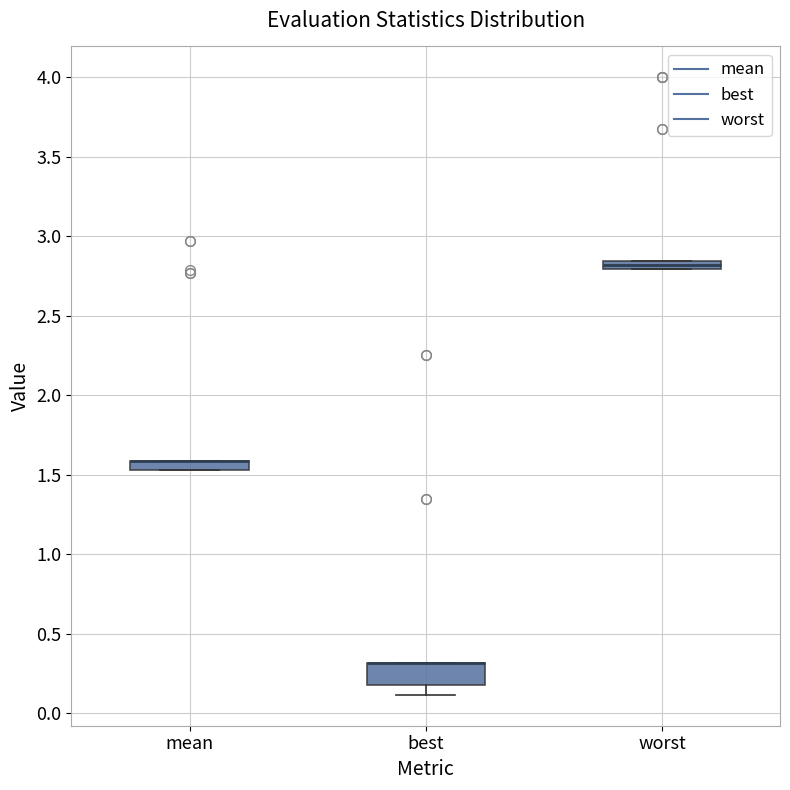

Which box is the tallest, from its lower edge to its upper edge?

best